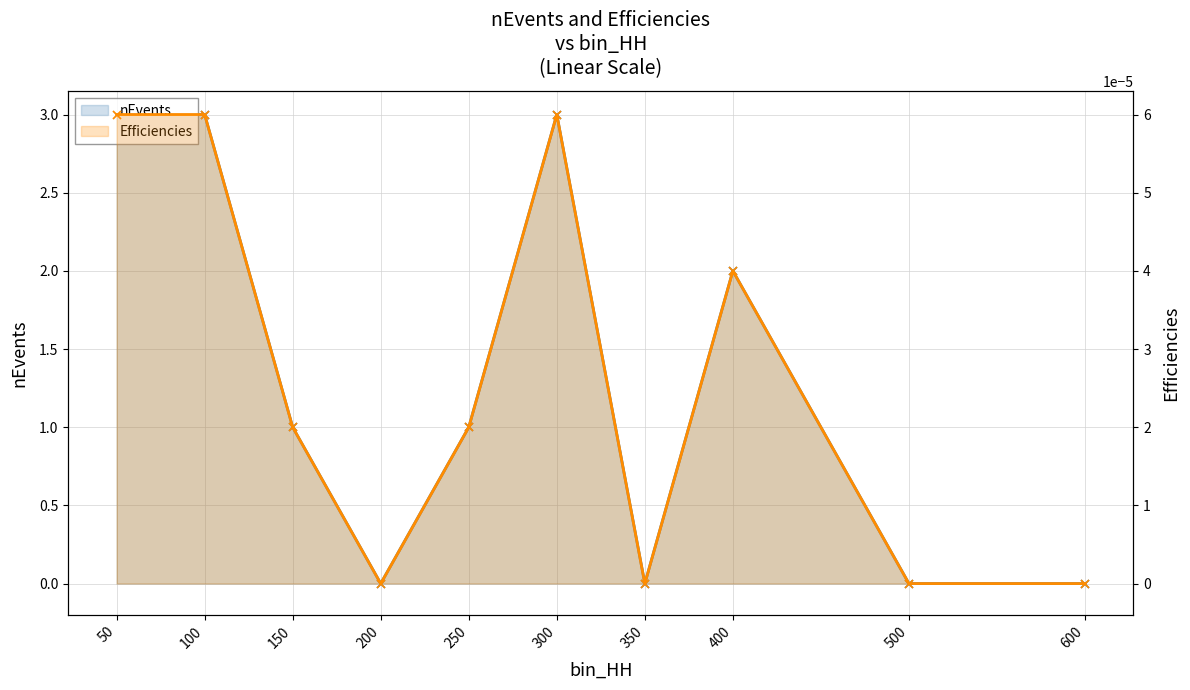

Does the chart display data point markers on the line(s)?

Yes